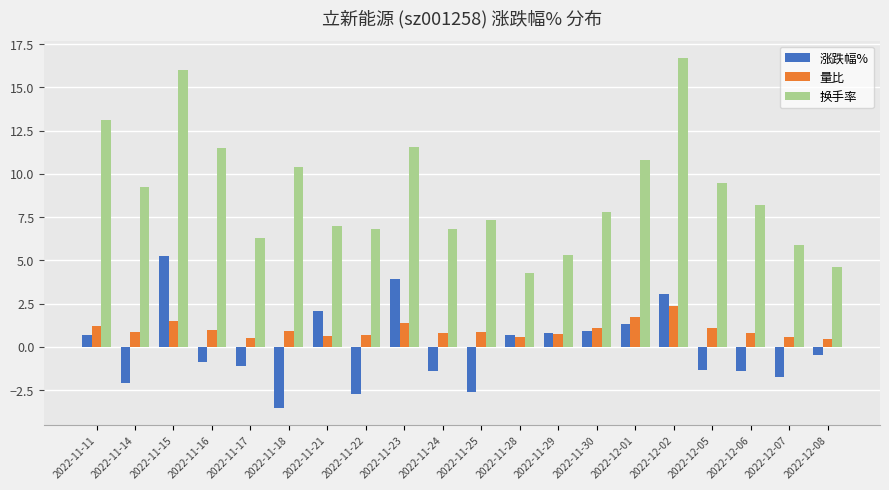

What is the spread (max minus min) of values at 2022-11-15?

14.5